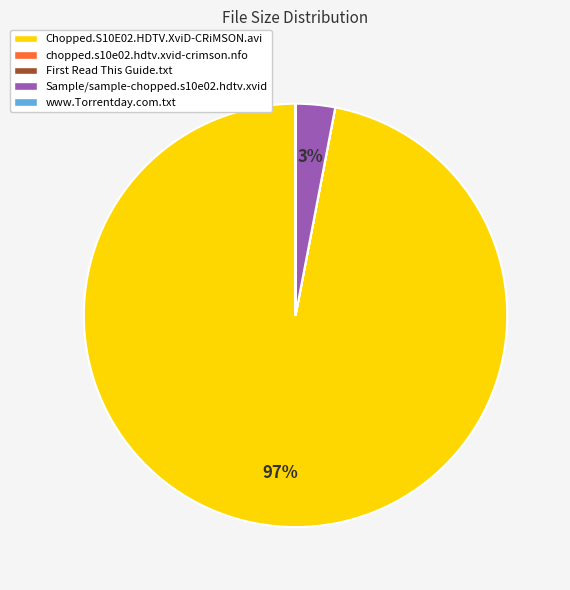

What is the largest slice in the pie chart?

Chopped.S10E02.HDTV.XviD-CRiMSON.avi